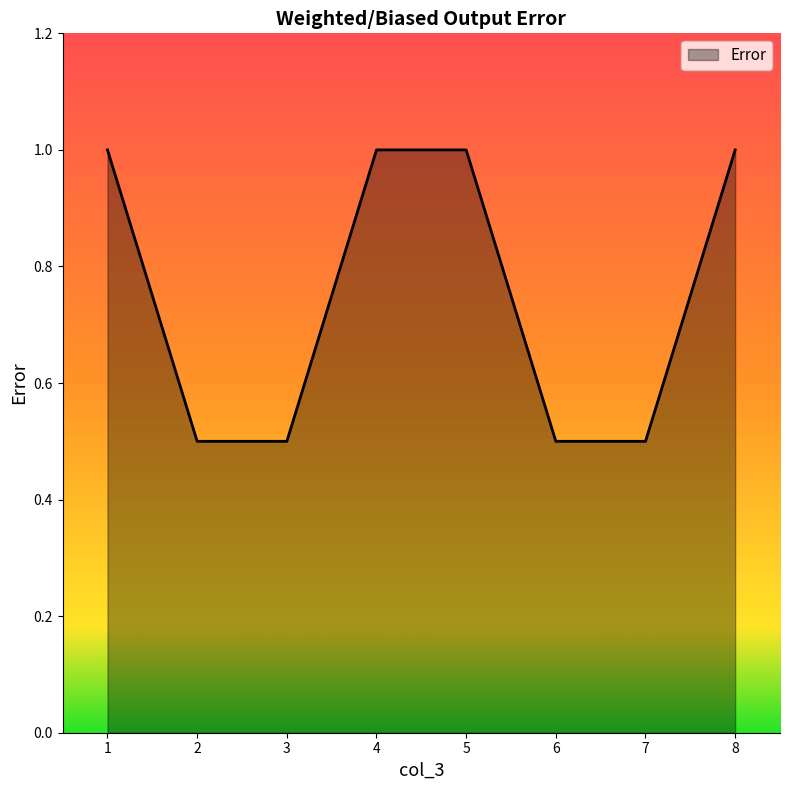

Reading right to left, extract all data points from this chart.

8=1.0	7=0.5	6=0.5	5=1.0	4=1.0	3=0.5	2=0.5	1=1.0